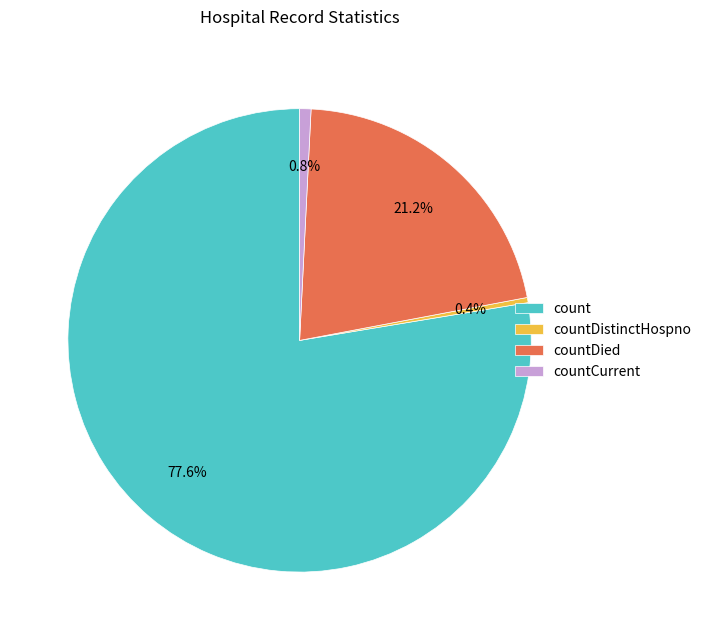

Which slice is the largest?

count